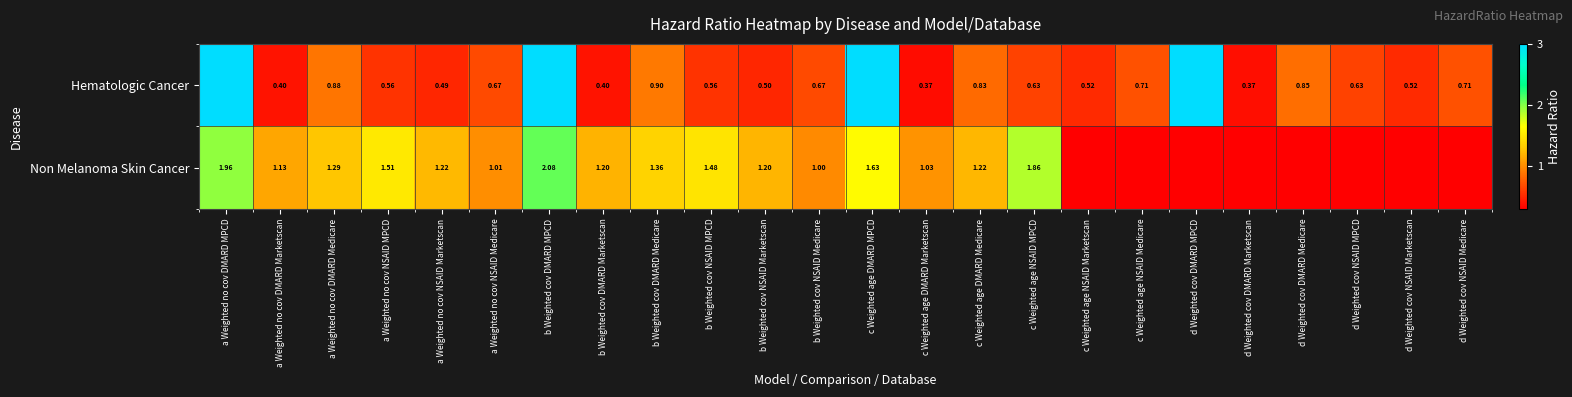

Which has a higher value, d Weighted cov NSAID Medicare or c Weighted age DMARD Marketscan?

d Weighted cov NSAID Medicare